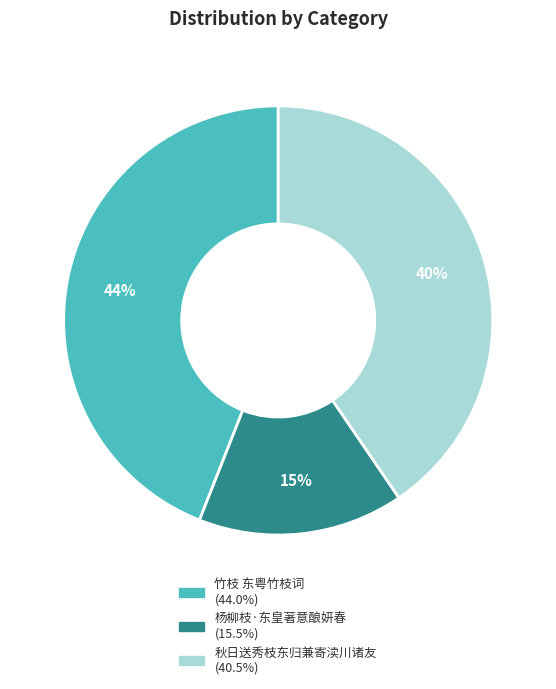

What is the smallest slice in the pie chart?

杨柳枝·东皇著意酿妍春